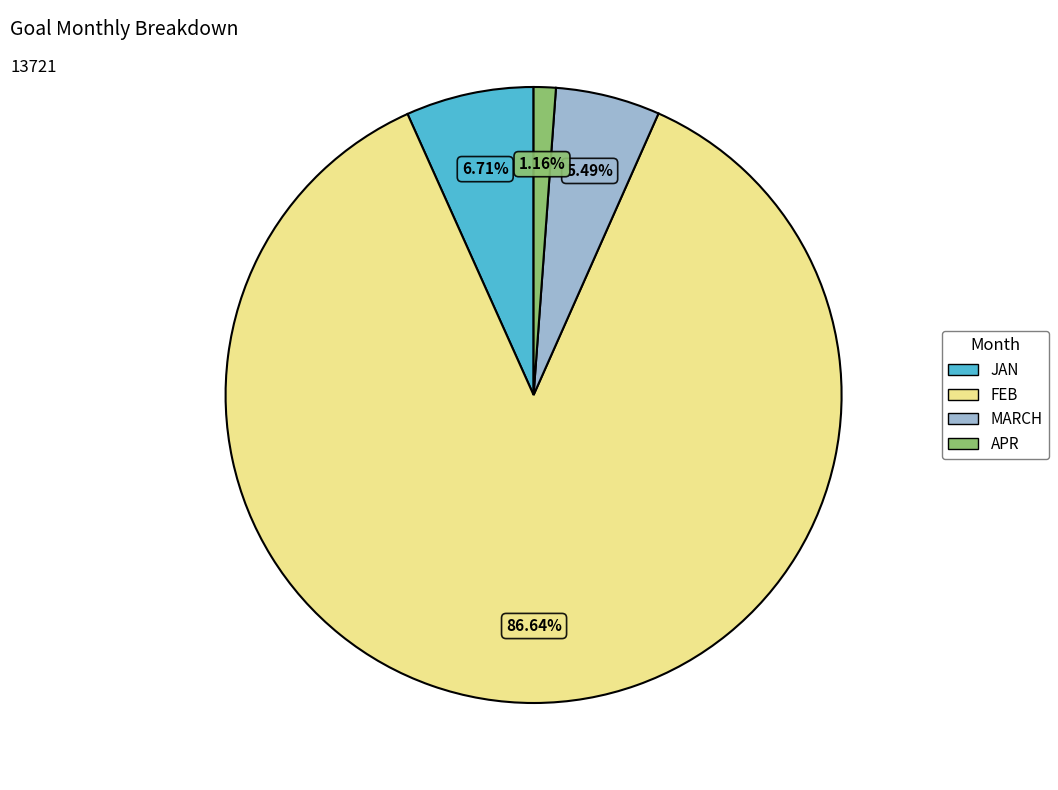

Do MARCH and JAN together represent more than half of the pie?

No